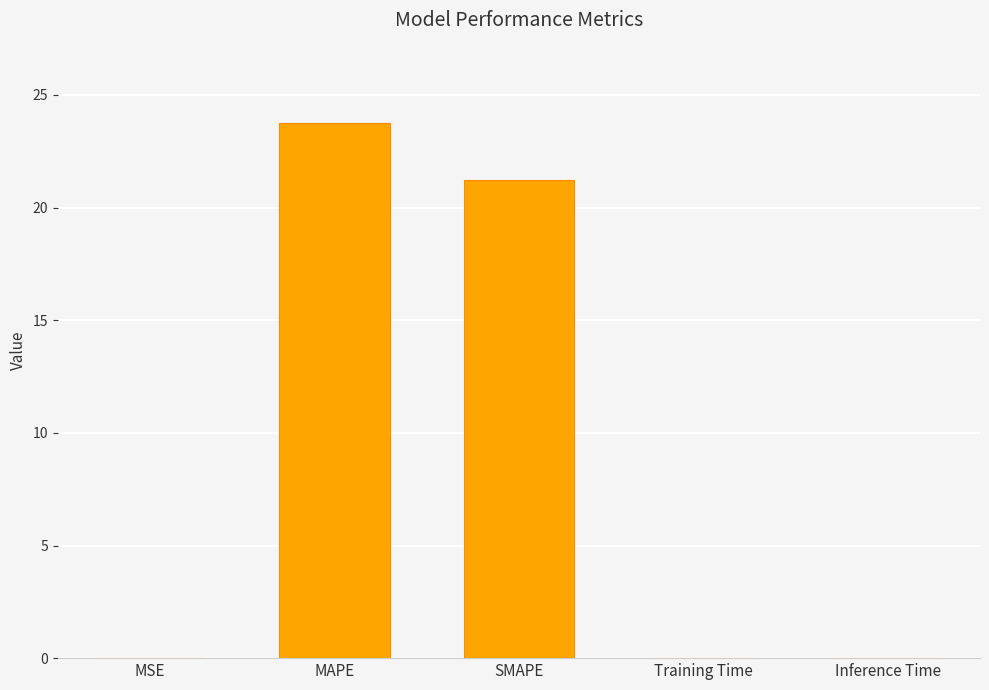

Does the chart contain stacked bars?

No